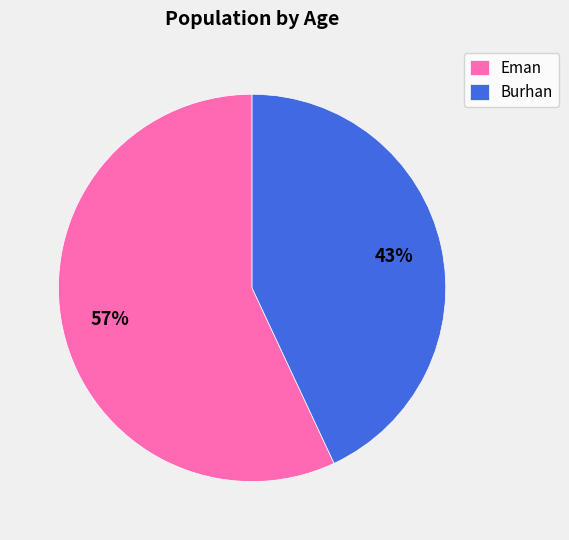

To the nearest percent, what is the difference between the largest and smallest slice percentages?

14%